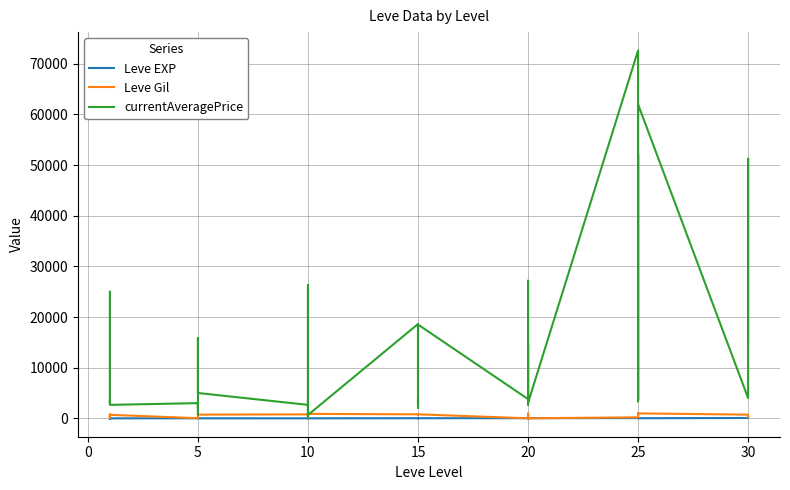

What is the sum of all Leve EXP values?

809